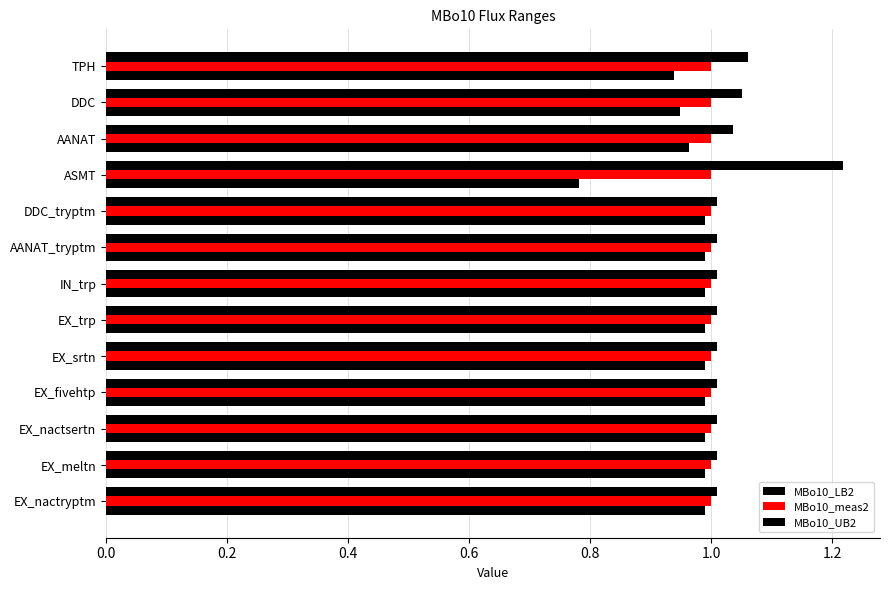

Count the number of data series in this chart.

3